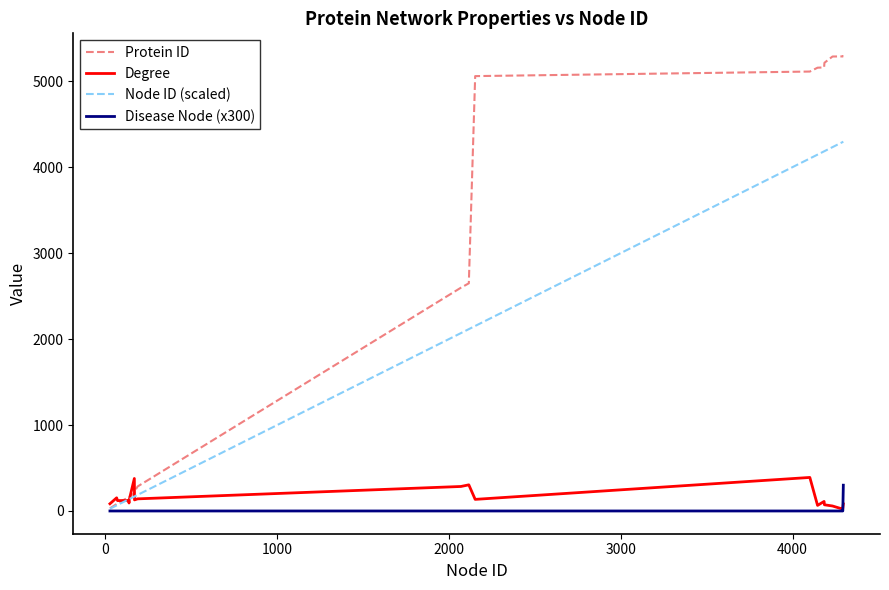

What is the average value of the Disease Node (x300) series?

15